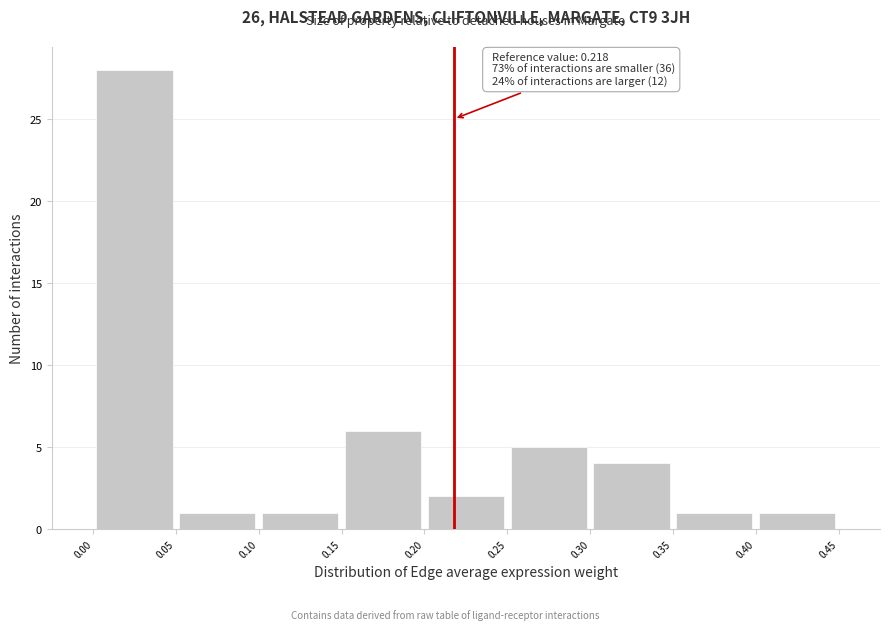

Over which range of the x-axis is the bar tallest?

0.00 to 0.05